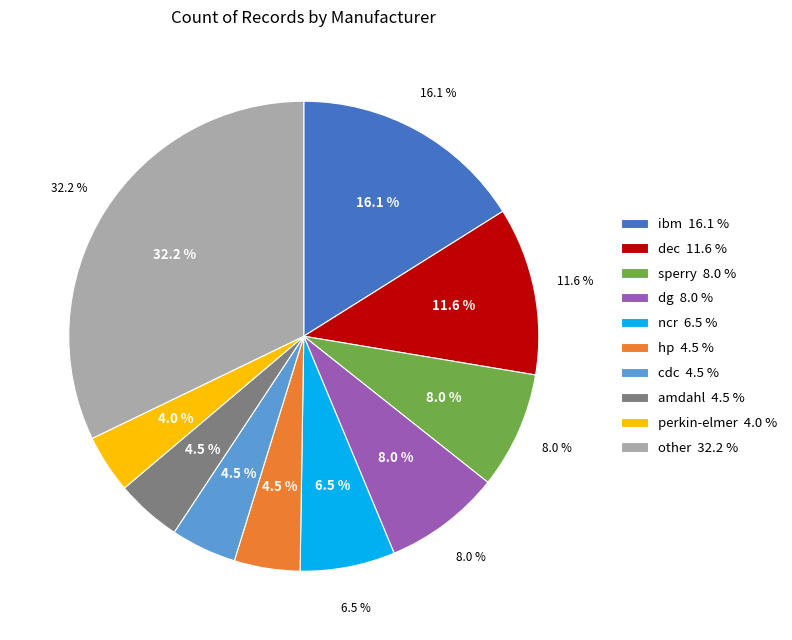

Does any single category account for the majority?

No